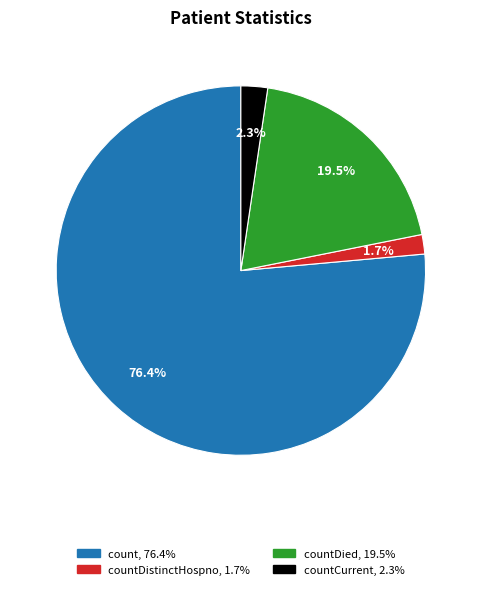

Is there any slice that represents more than half of the pie?

Yes